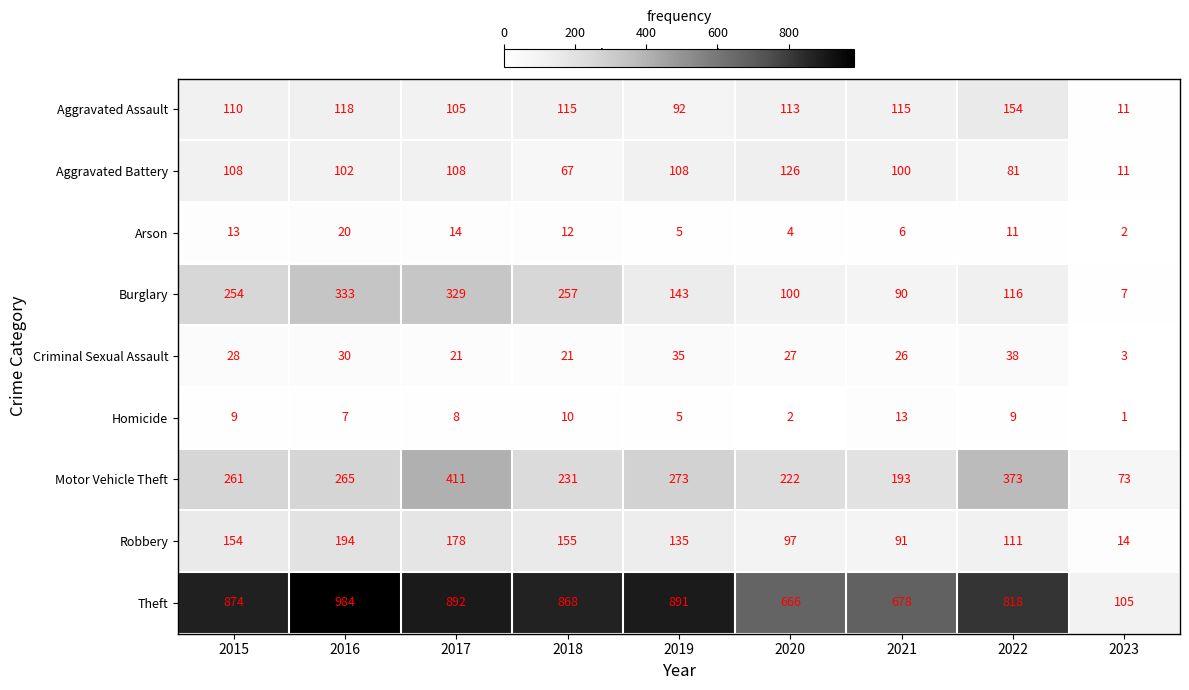

Which series changed the most between 2015 and 2020?

Theft